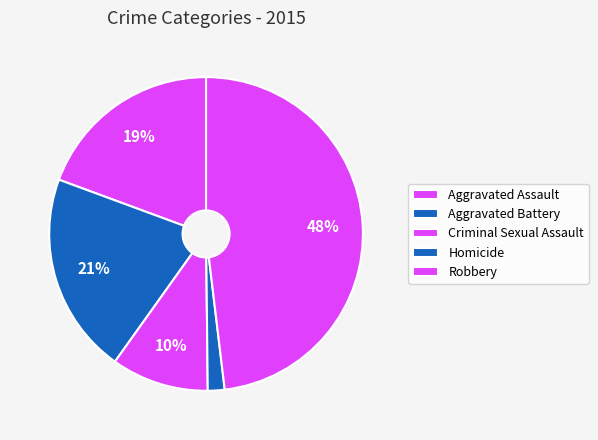

Is it true that Robbery is 48% of the pie?

True